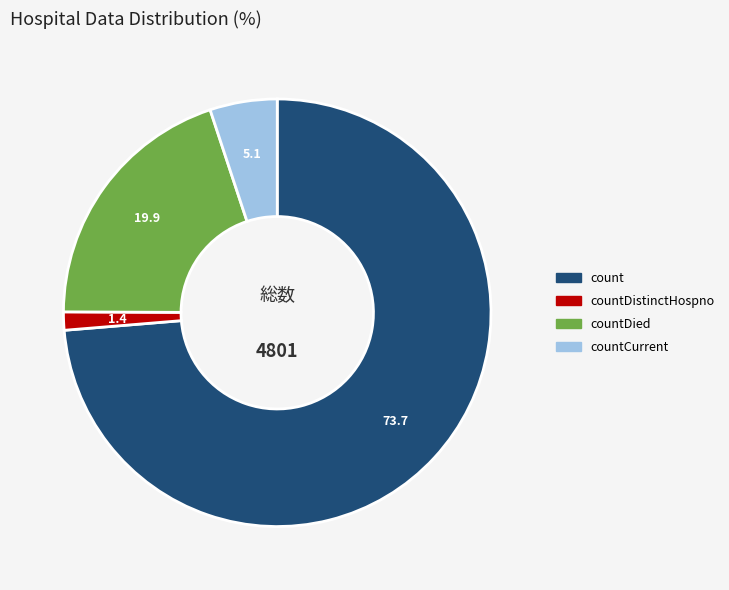

How many segments does this pie chart have?

4